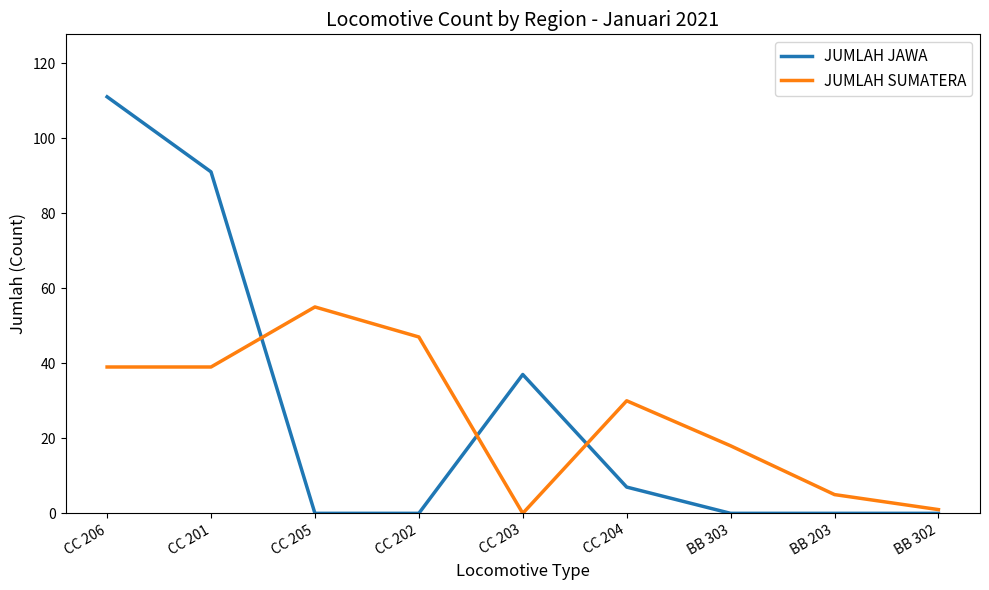

The JUMLAH JAWA series shows 0 at BB 302. True or false?

True